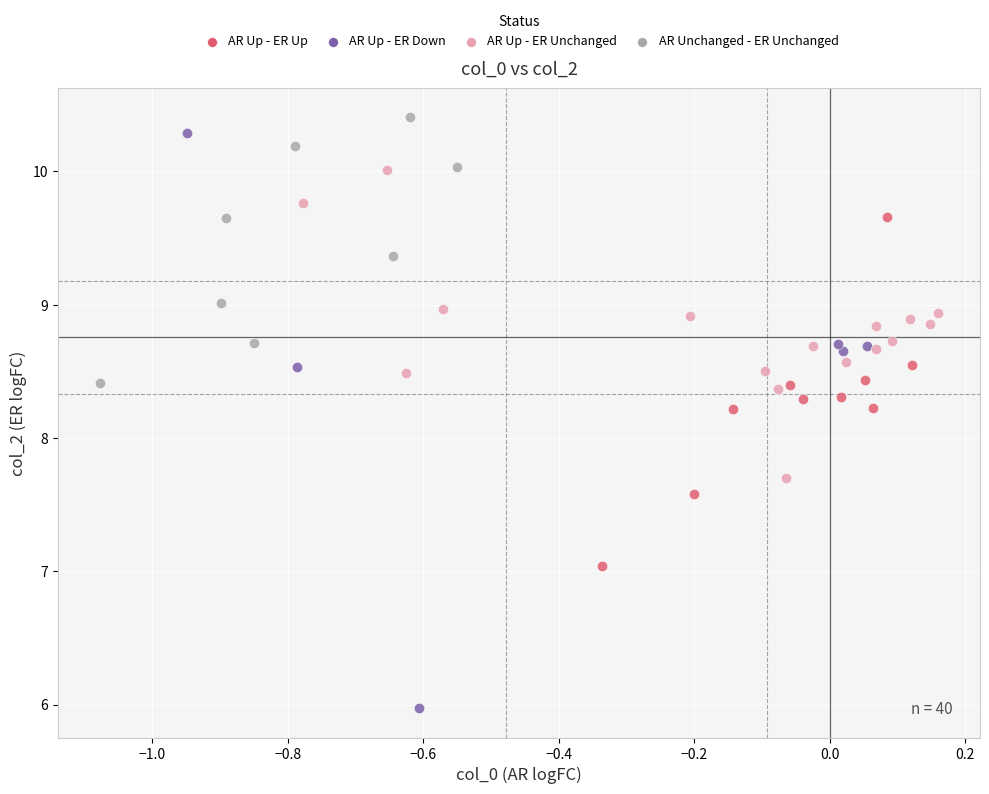

Which series has the largest Y range (max minus min)?

AR Up - ER Down